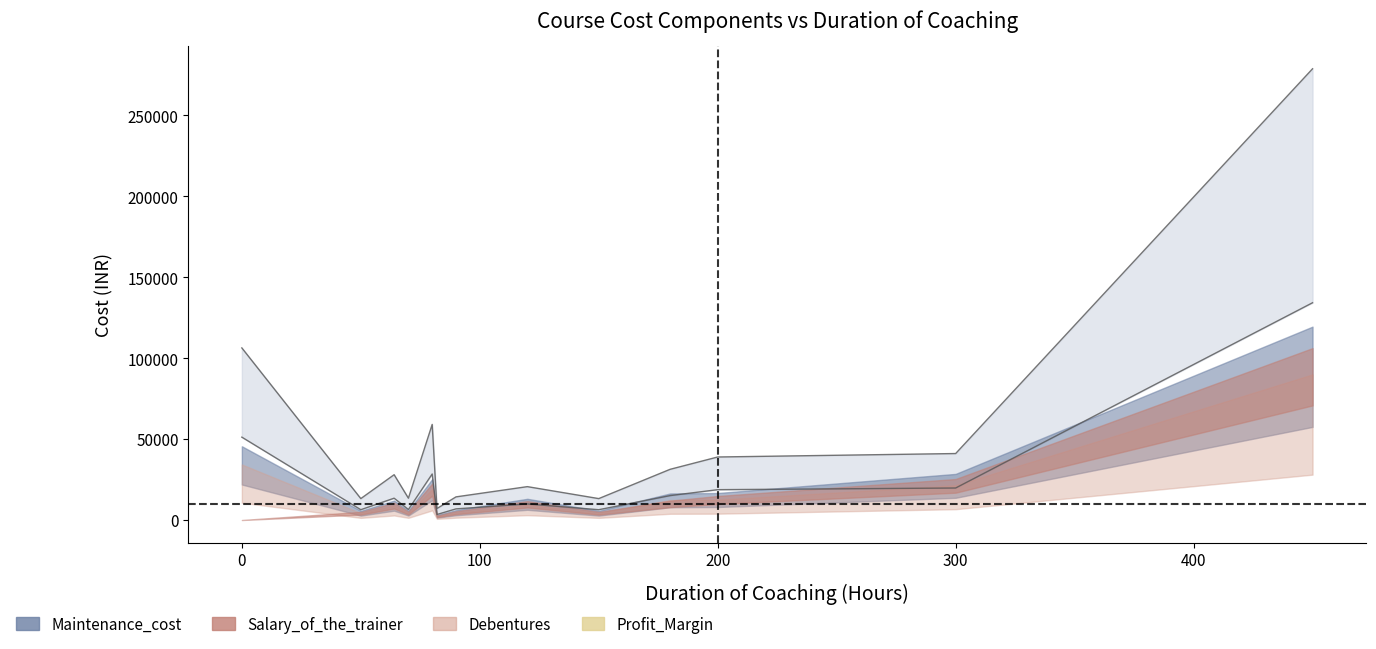

What is the value of the Profit_Margin point at the 11th from the left?

5700.0